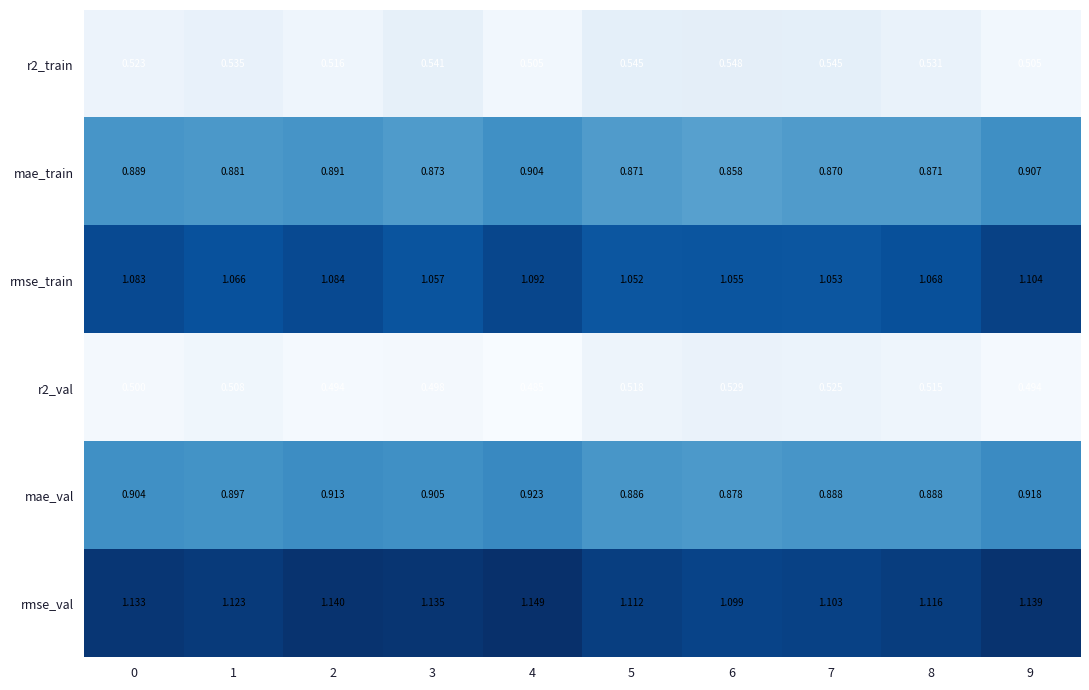

Is the value of rmse_train at 2 greater than the value of r2_train at 5?

Yes